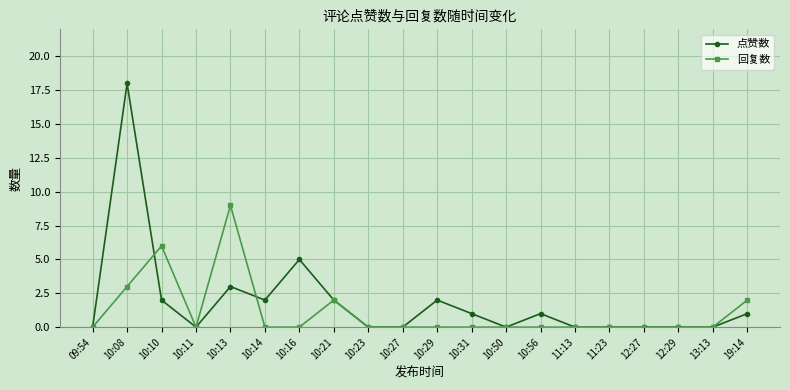

Which category has the highest value across all series?

10:08